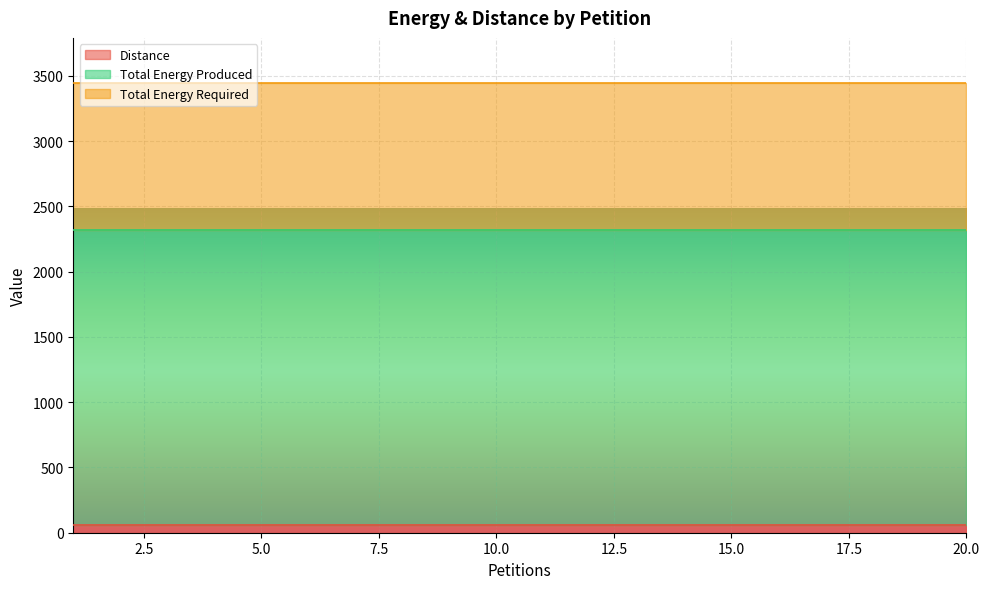

Which label corresponds to the largest value in the chart?

1